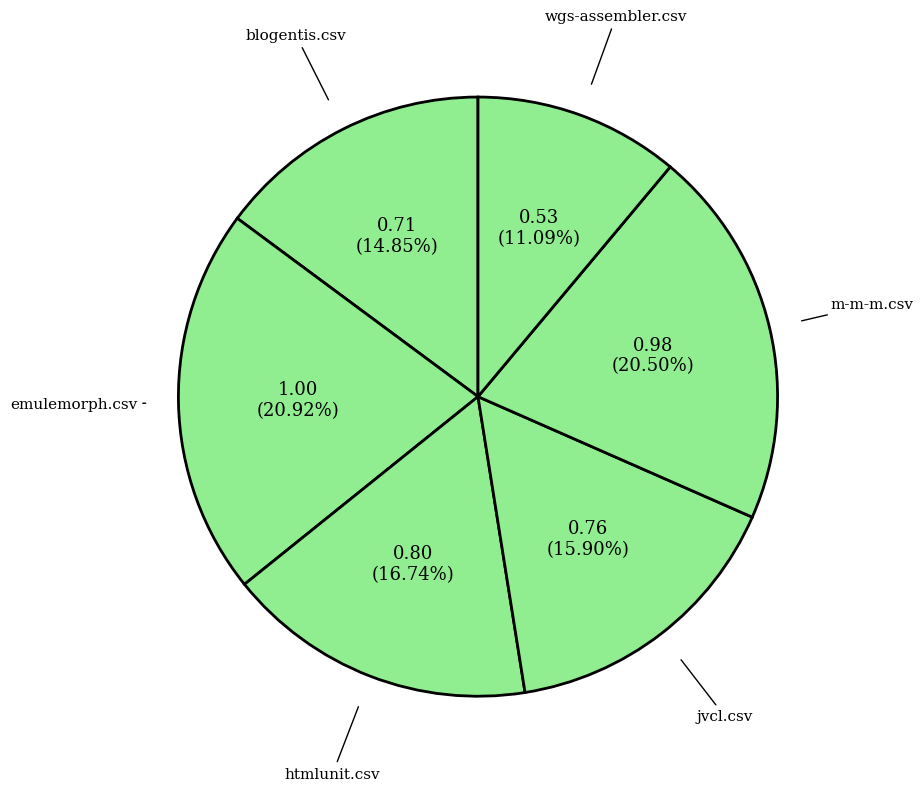

Does any single category account for the majority?

No